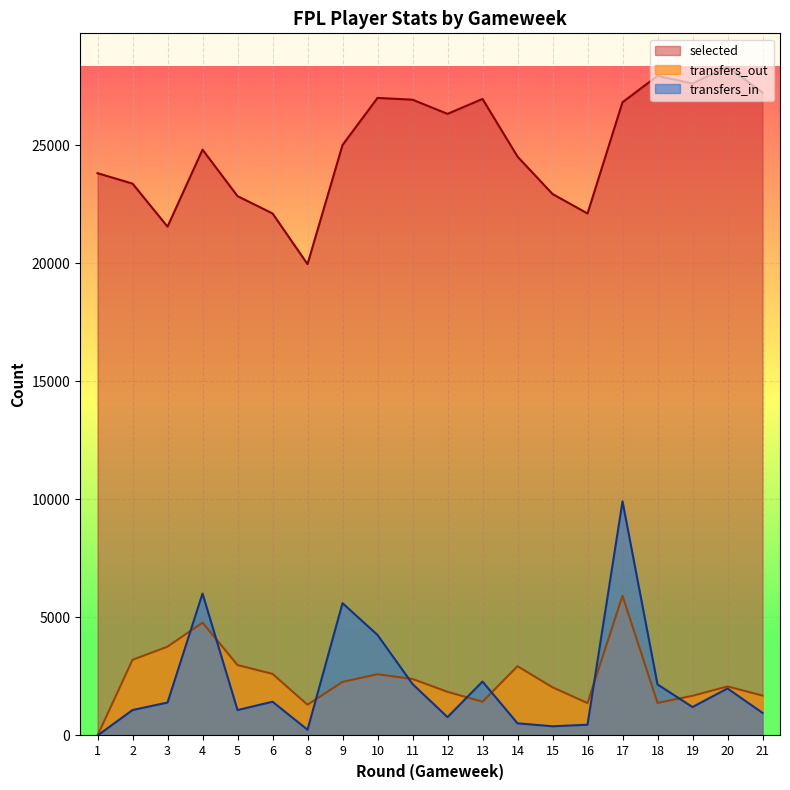

True or false: transfers_in has more than 2 interior local peaks.

True